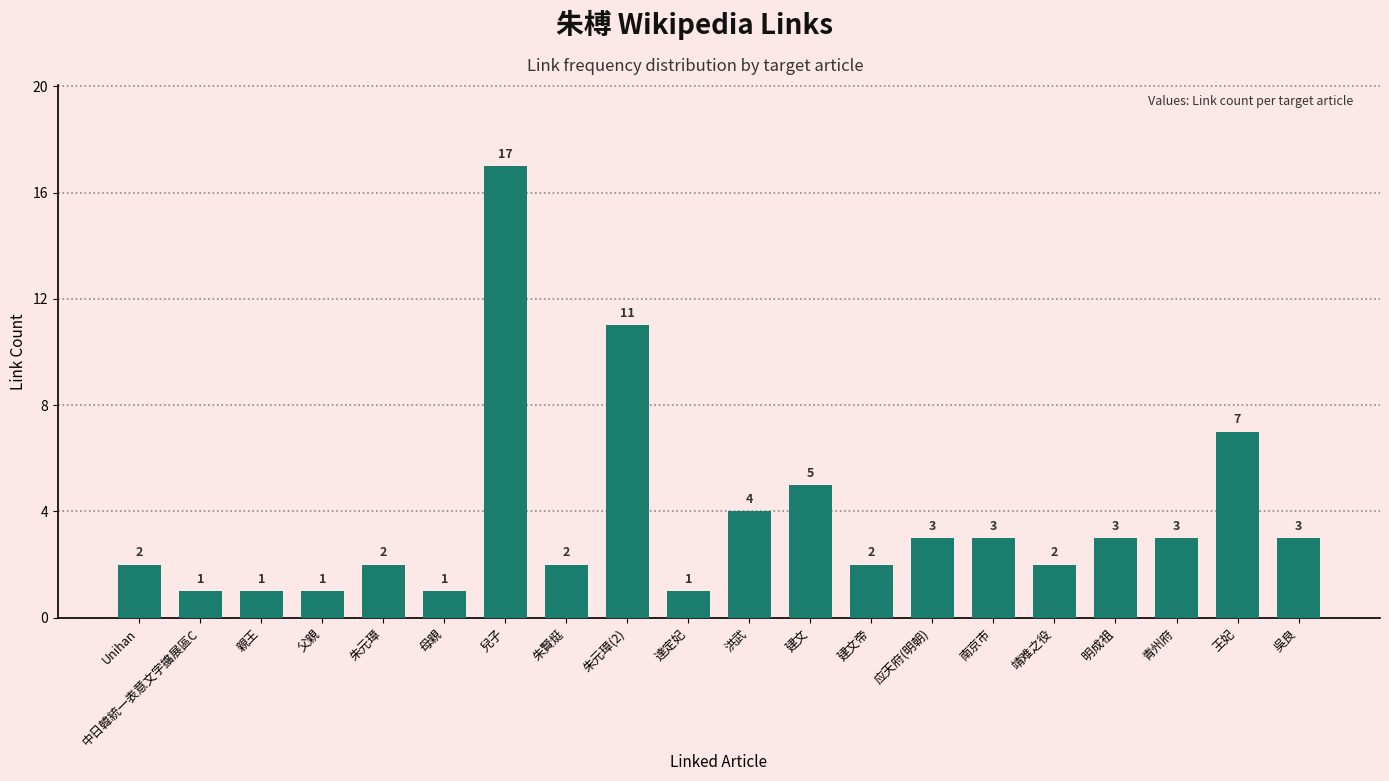

The value at 朱賢烶 is 3. True or false?

False